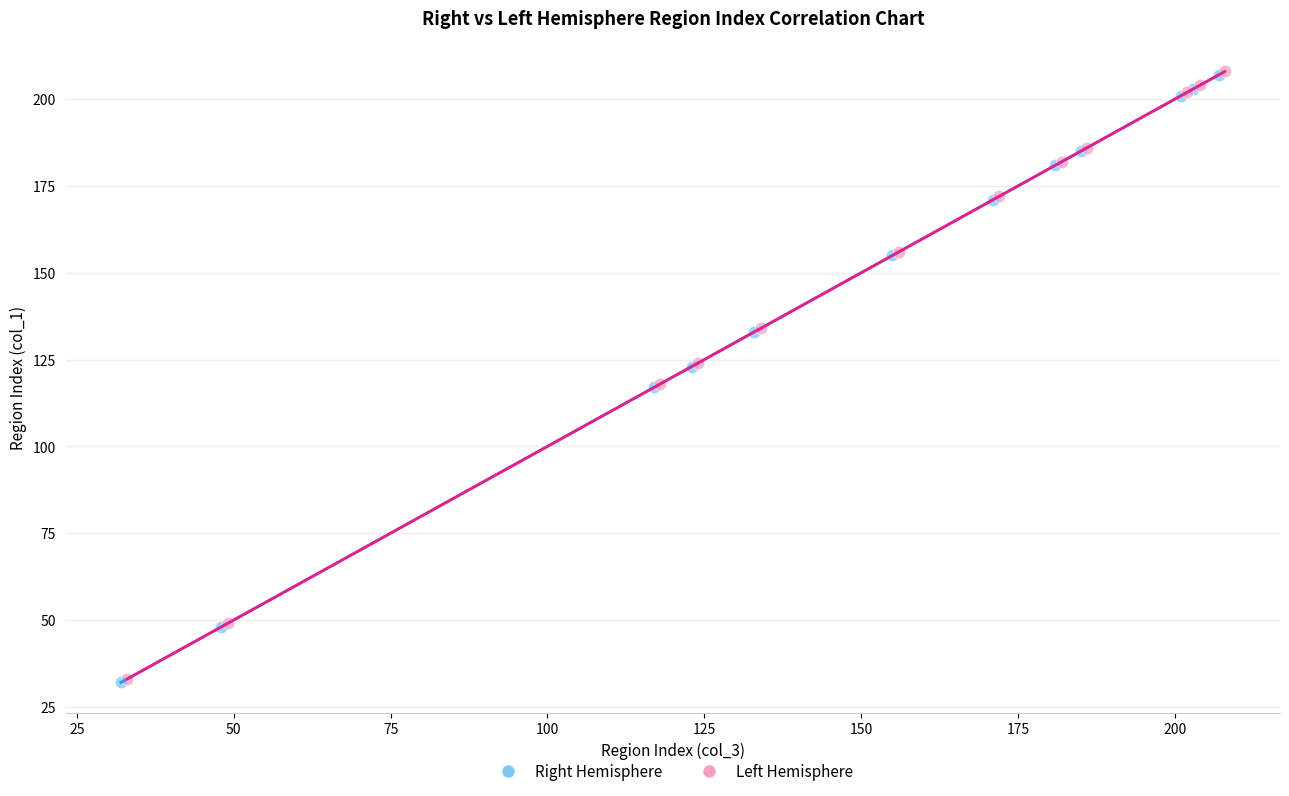

What are all the series names shown in the legend?

Right Hemisphere, Left Hemisphere